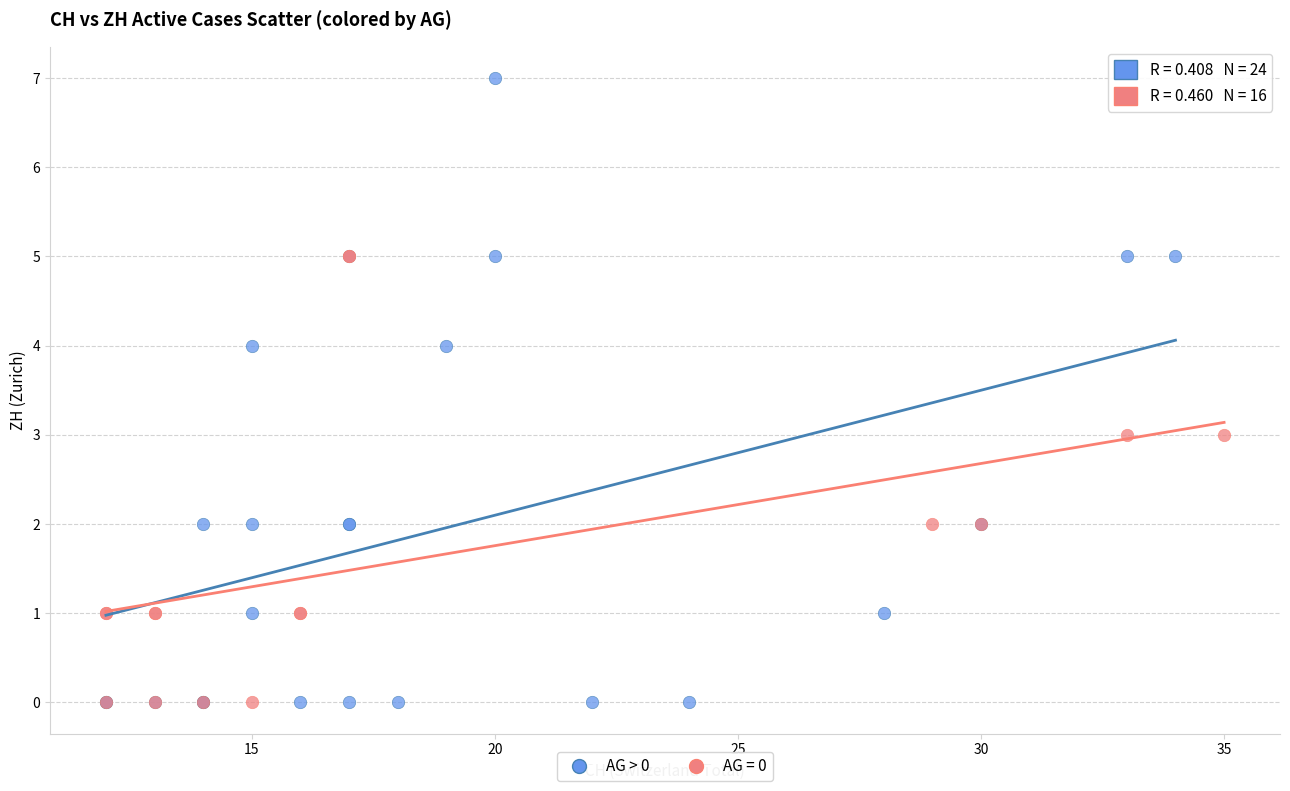

Which series contains the highest Y value?

AG > 0